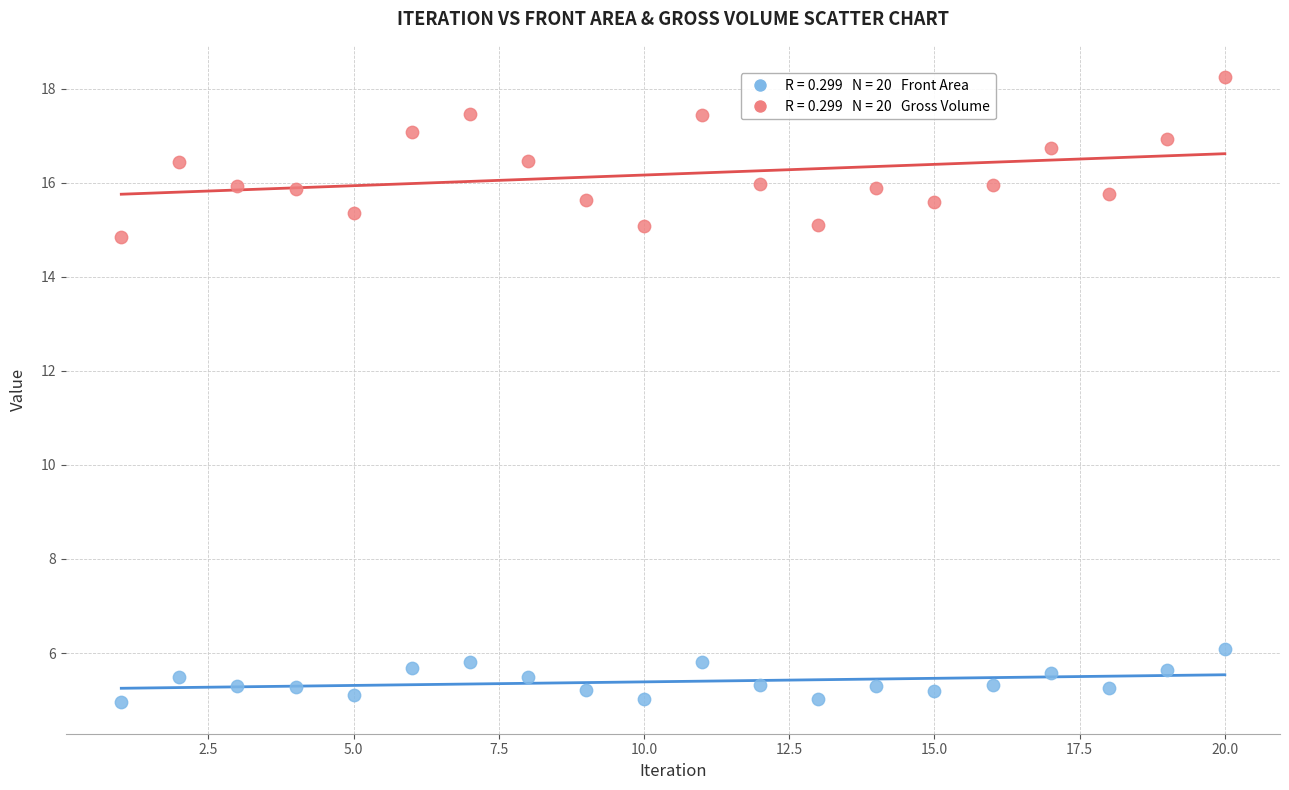

Across all data points, what is the range of X values (max minus min)?

19.0